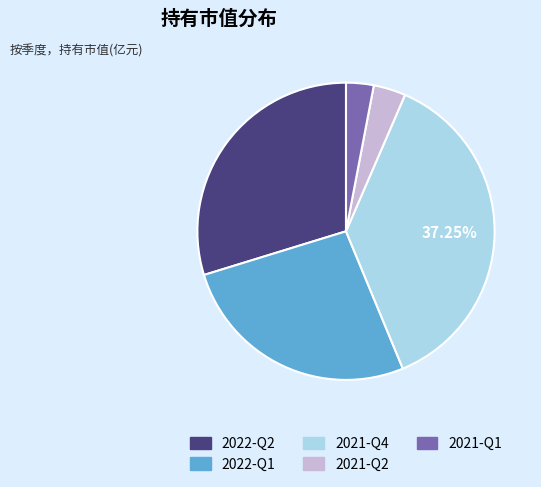

To the nearest percent, what is the average slice percentage?

20%